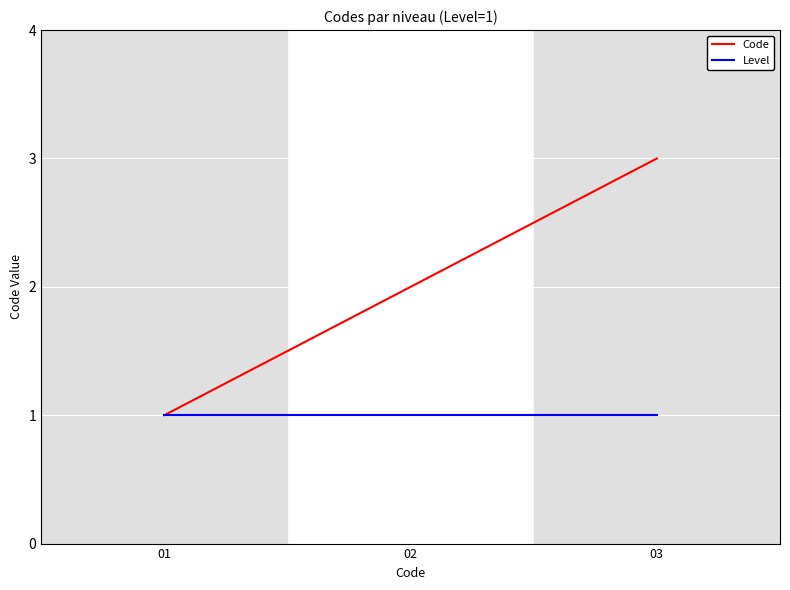

List the series in order of their overall mean, highest first.

Code, Level